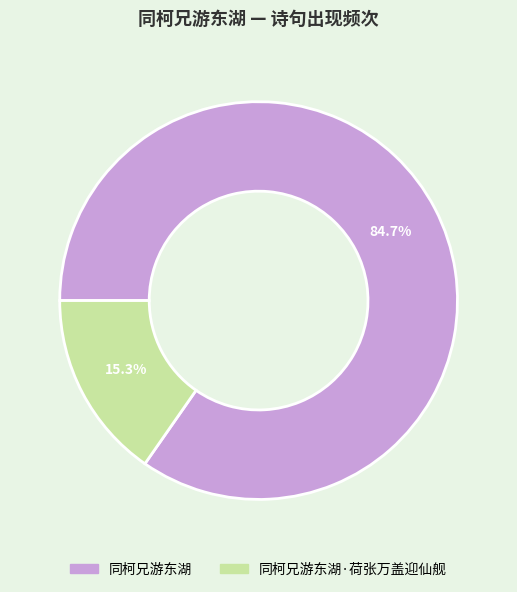

How many segments does this pie chart have?

2